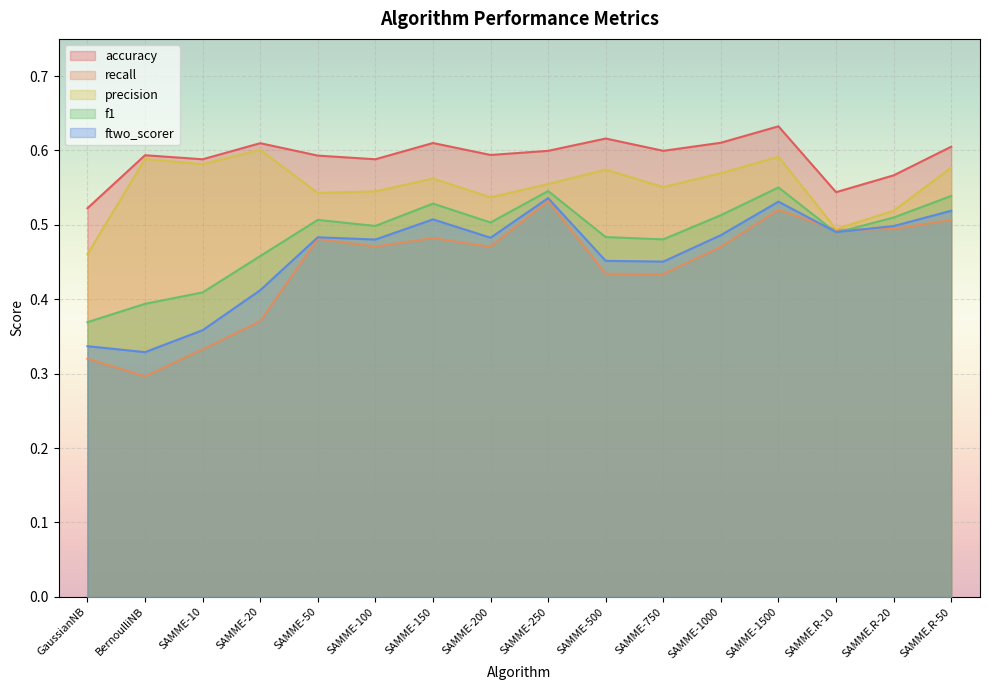

What is the label of the 3rd point from the left?

SAMME-10